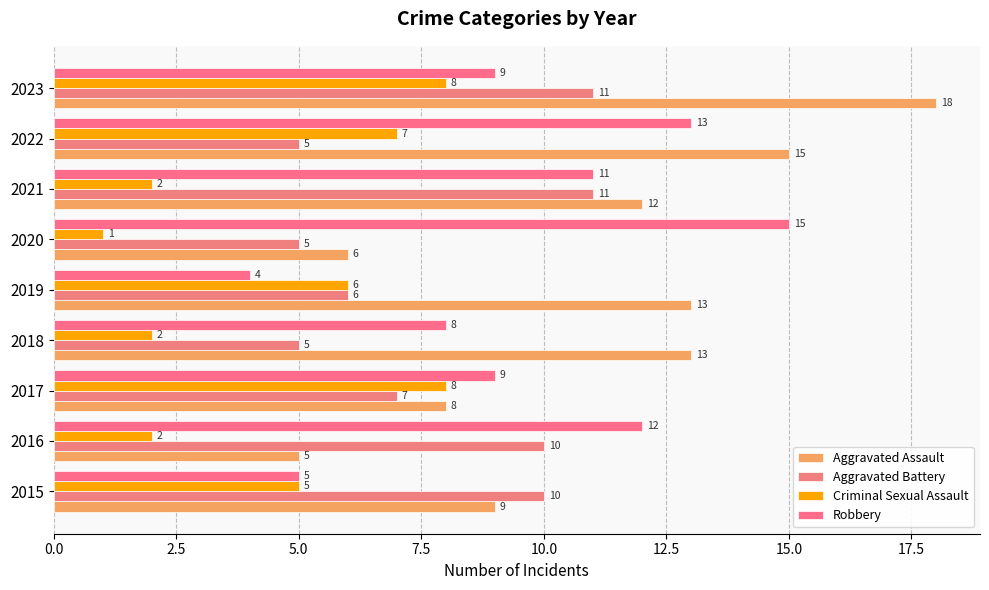

Reading right to left, transcribe all the data shown in this chart.

Aggravated Assault: 18	15	12	6	13	13	8	5	9
Aggravated Battery: 11	5	11	5	6	5	7	10	10
Criminal Sexual Assault: 8	7	2	1	6	2	8	2	5
Robbery: 9	13	11	15	4	8	9	12	5